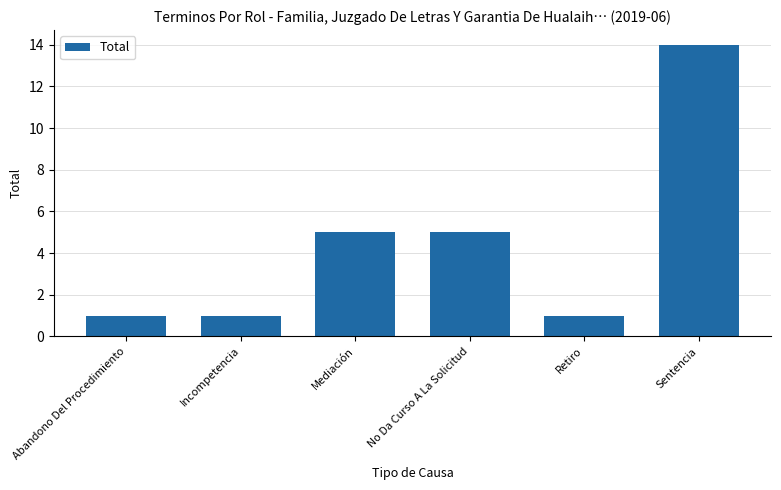

Reading left to right, list all the values displayed in this chart.

Abandono Del Procedimiento=1	Incompetencia=1	Mediación=5	No Da Curso A La Solicitud=5	Retiro=1	Sentencia=14